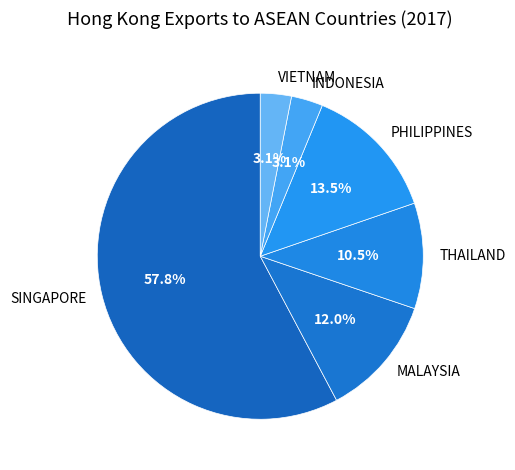

Do SINGAPORE and VIETNAM together represent more than half of the pie?

Yes